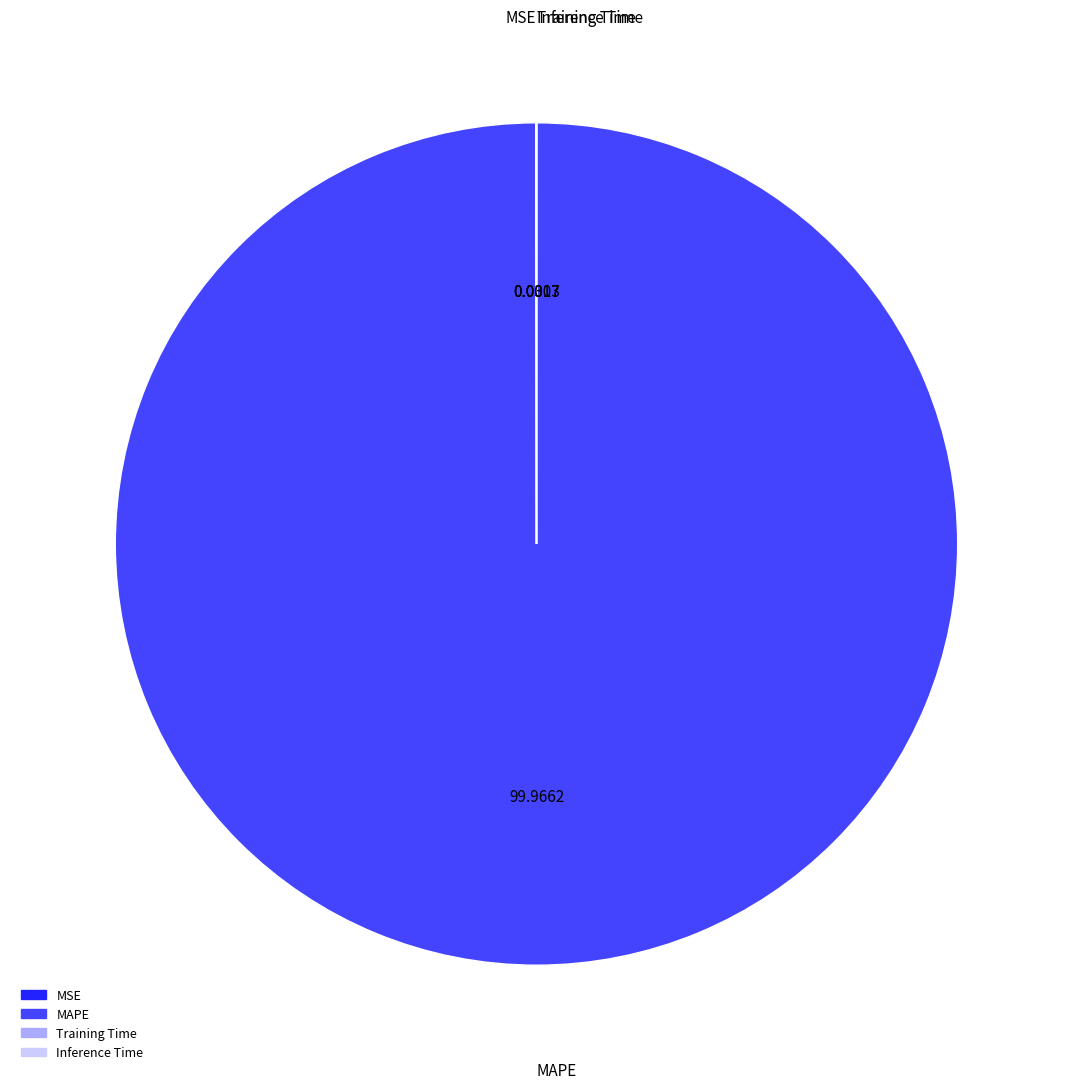

Is there any slice that represents more than half of the pie?

Yes